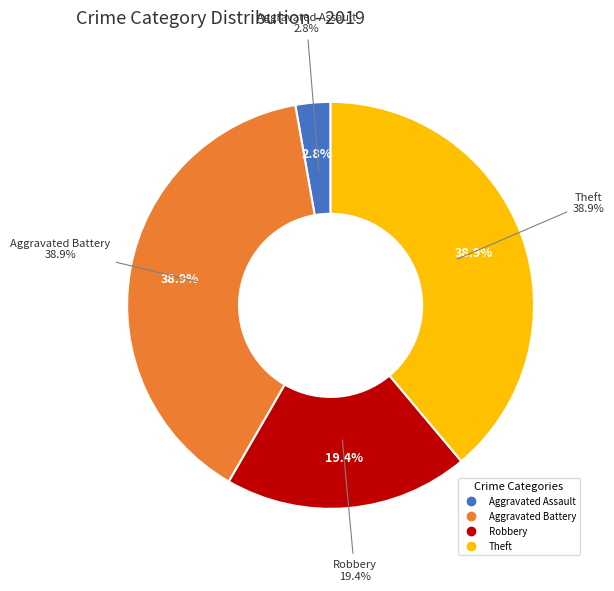

Does Aggravated Assault represent more than half of the total?

No